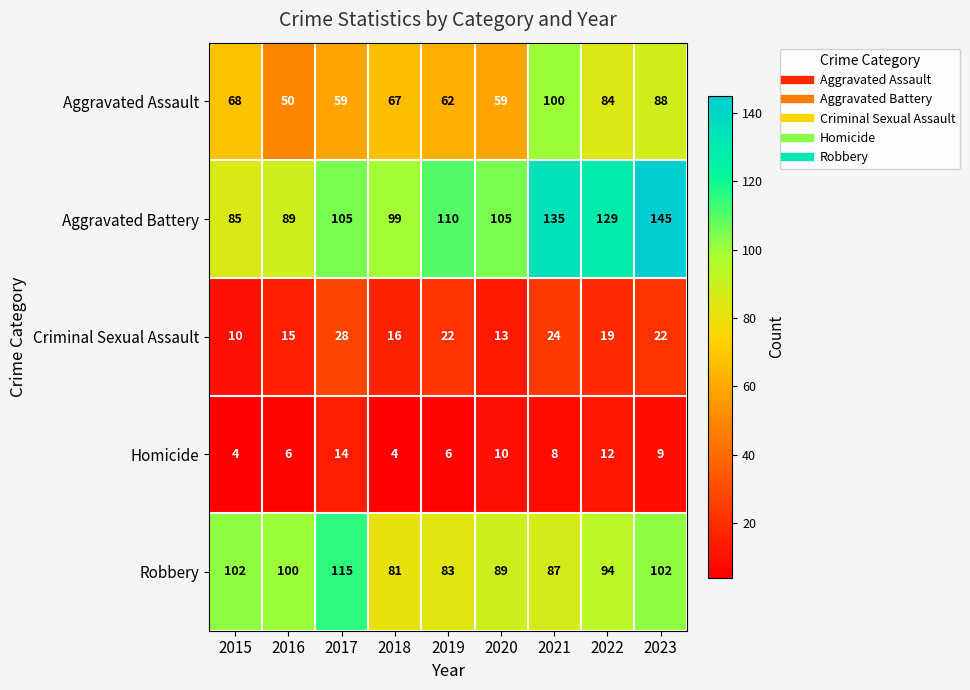

What is the smallest value displayed?

4